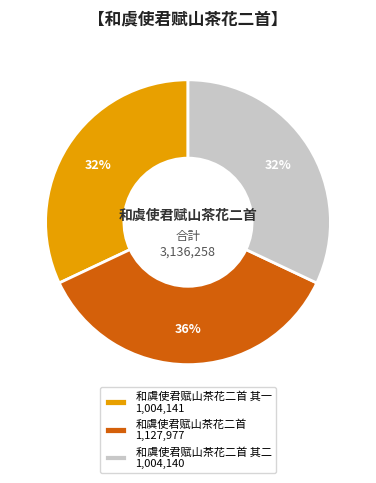

What is the largest slice in the pie chart?

和虞使君赋山茶花二首 1,127,977